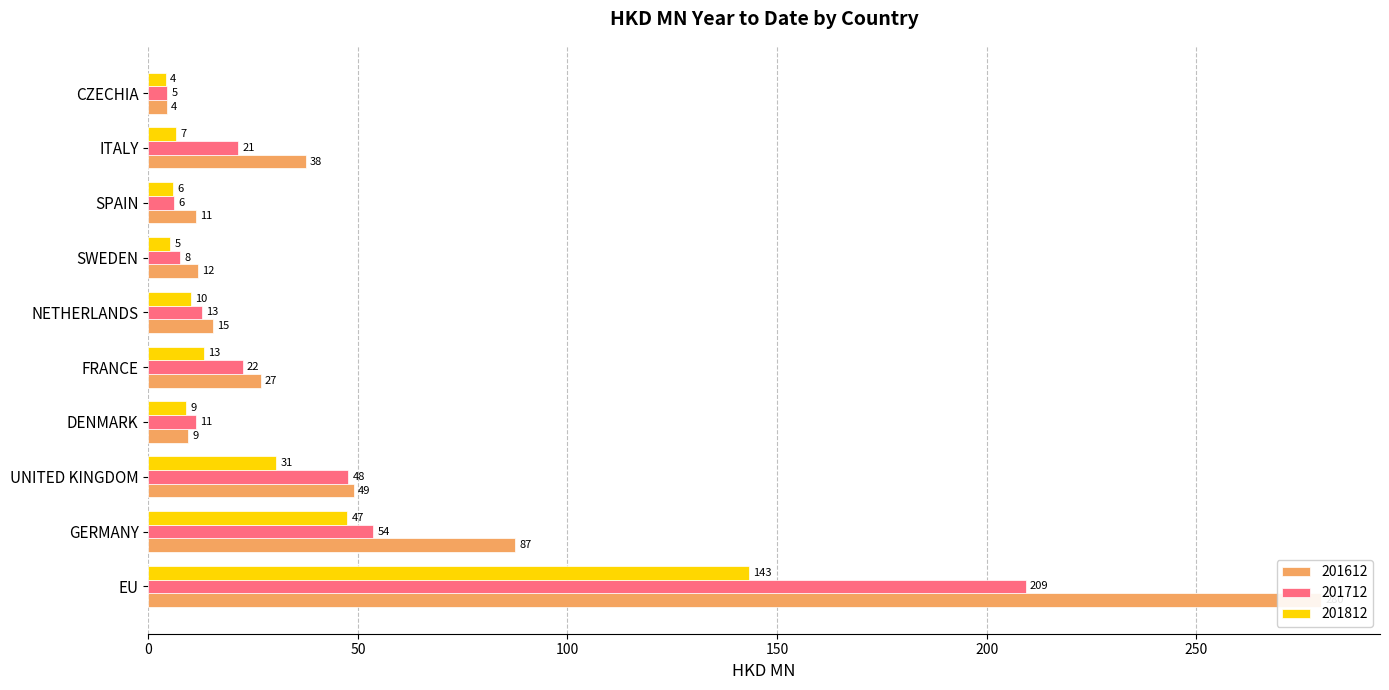

How many groups of bars are there?

10